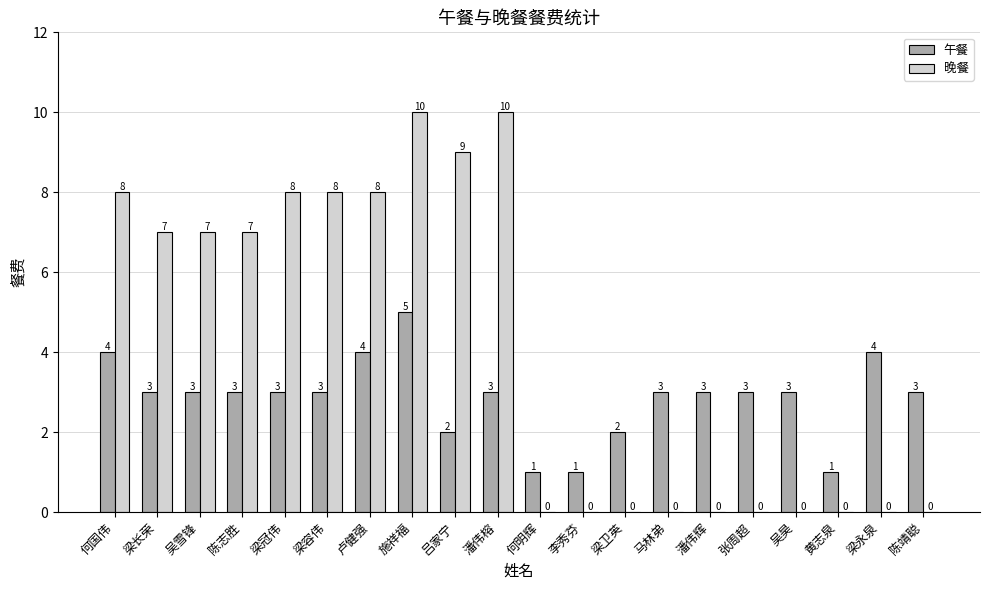

What is the approximate value of 晚餐 at 梁长荣, to the nearest 5?

5